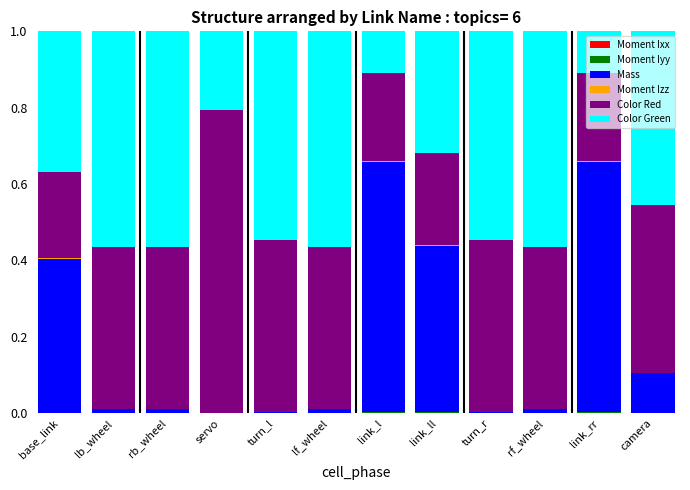

How many series are shown in this chart?

6